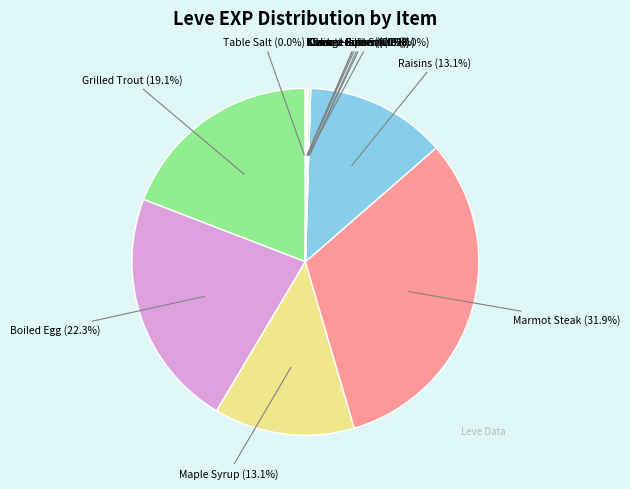

What is the ratio of the value at Maple Syrup to the value at Boiled Egg?

0.6